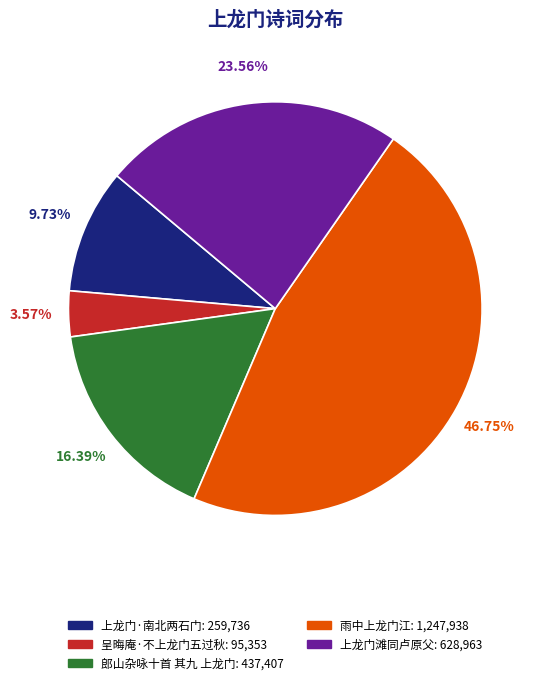

What percentage is NOT represented by 呈晦庵·不上龙门五过秋?

96.4%